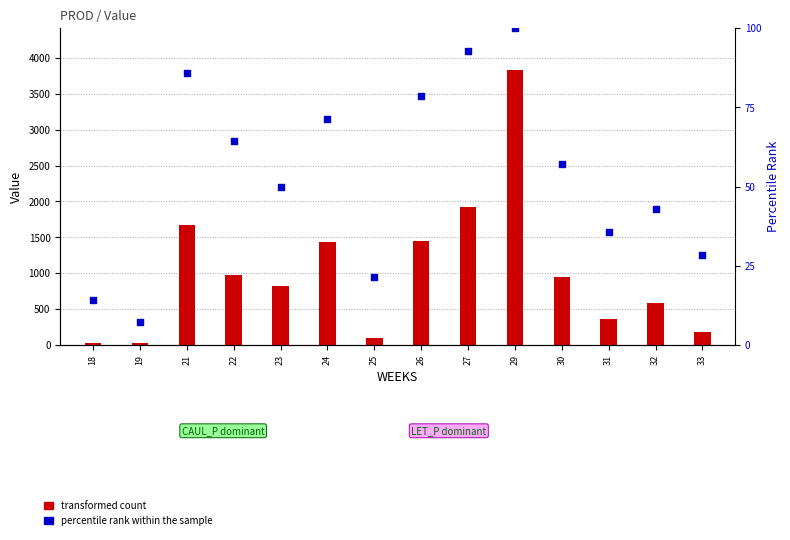

What are all the series names shown in the legend?

transformed count, percentile rank within the sample